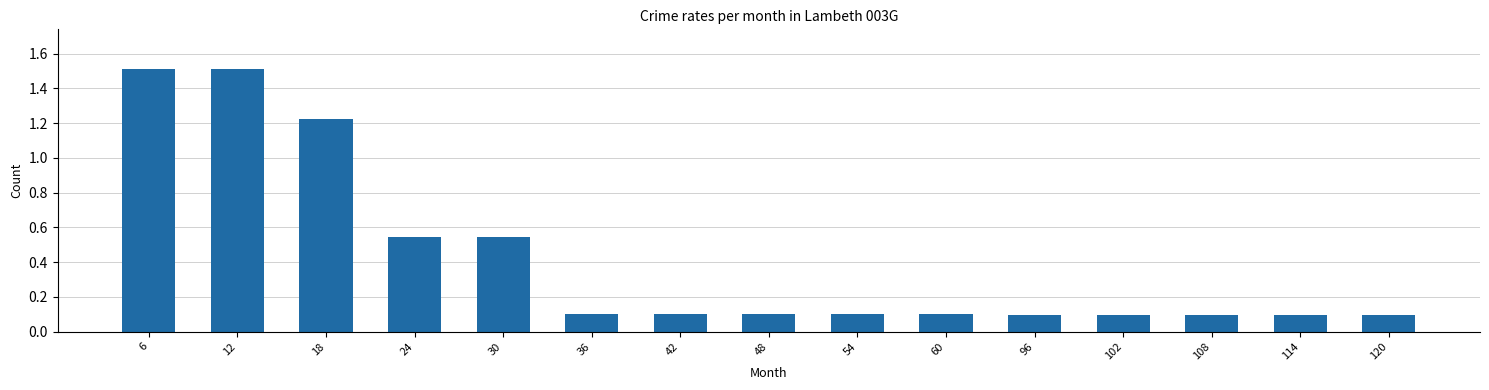

What is the value of the 7th bar from the left?

0.1